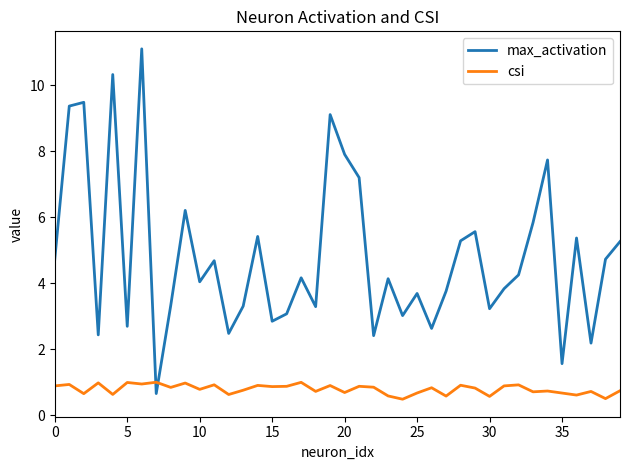

Rank the series by their average value, from highest to lowest.

max_activation, csi